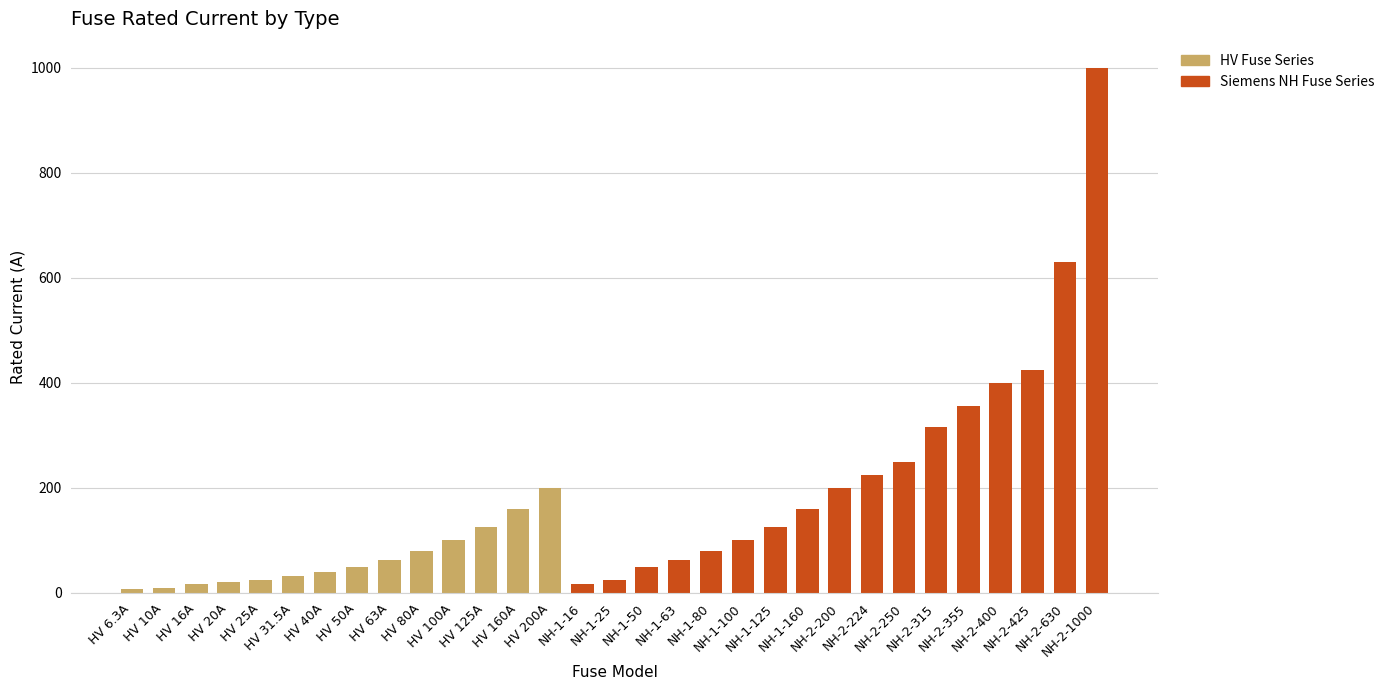

The chart shows a value of 40.2 at HV 160A. True or false?

False